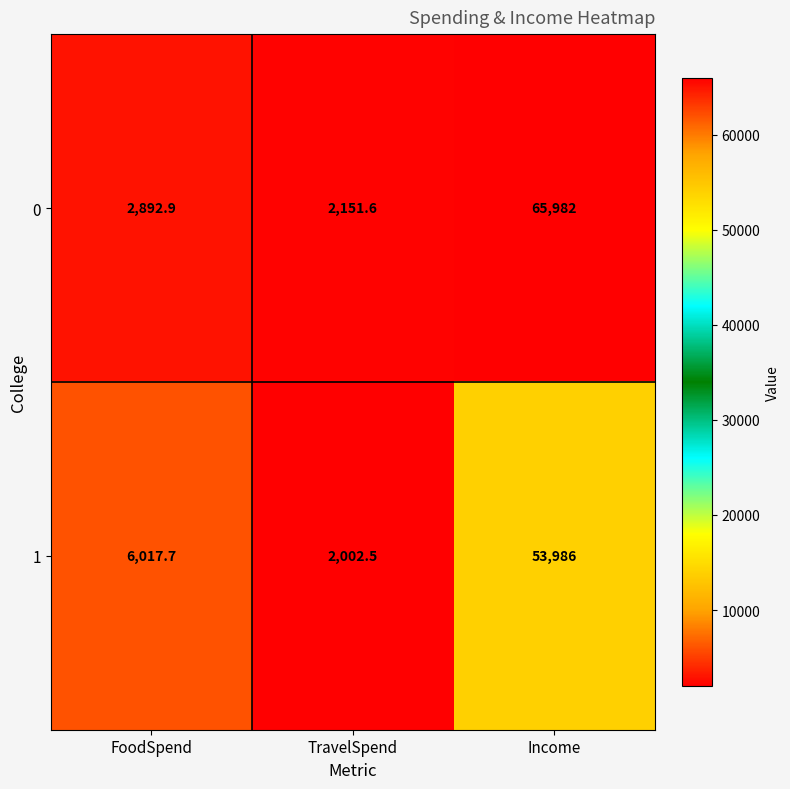

What is the sum of the 0 values at TravelSpend and Income?

68133.6